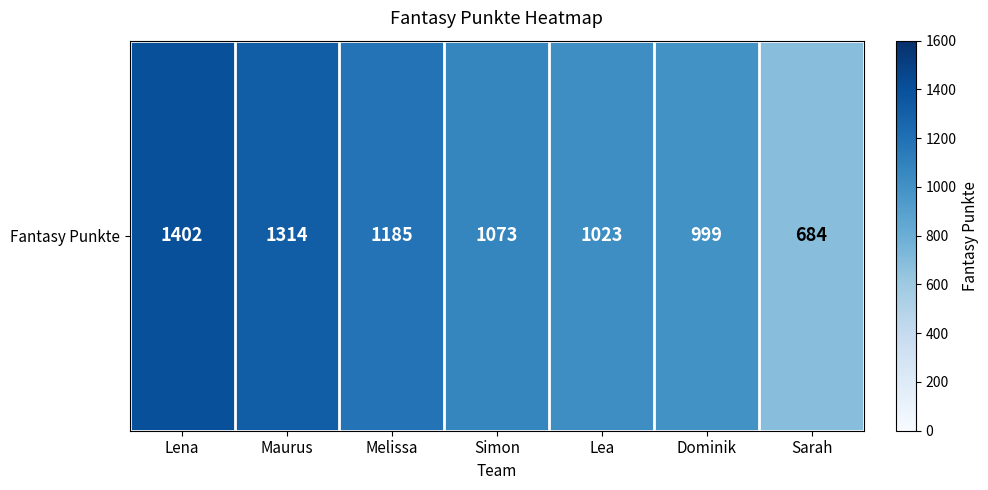

Reading left to right, transcribe all the data shown in this chart.

1402	1314	1185	1073	1023	999	684